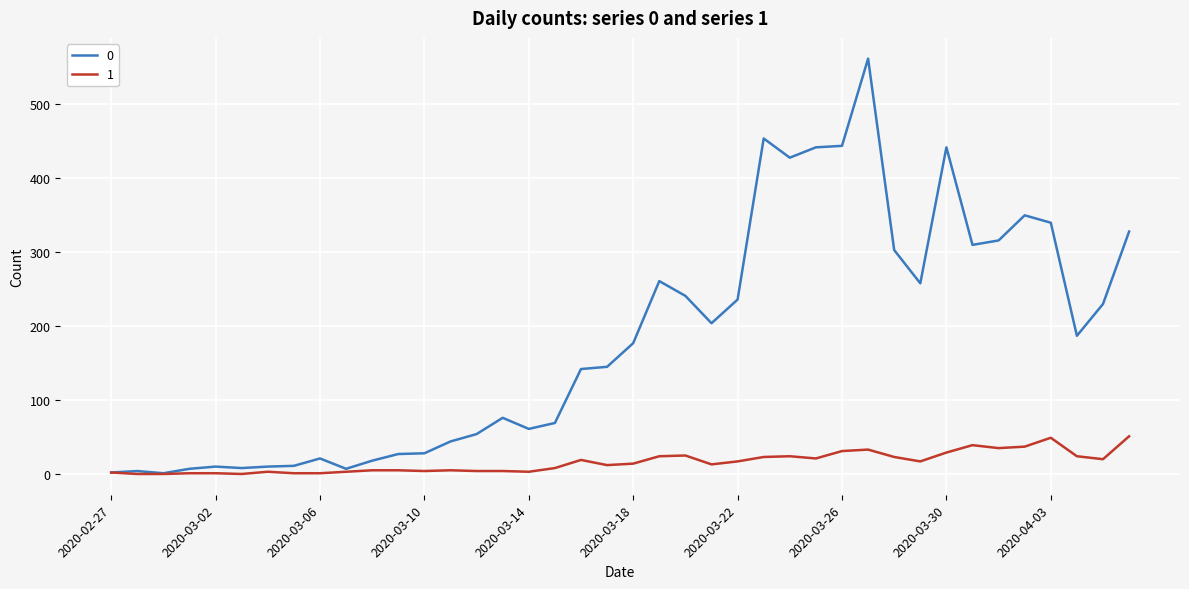

Rank the series by their average value, from highest to lowest.

0, 1